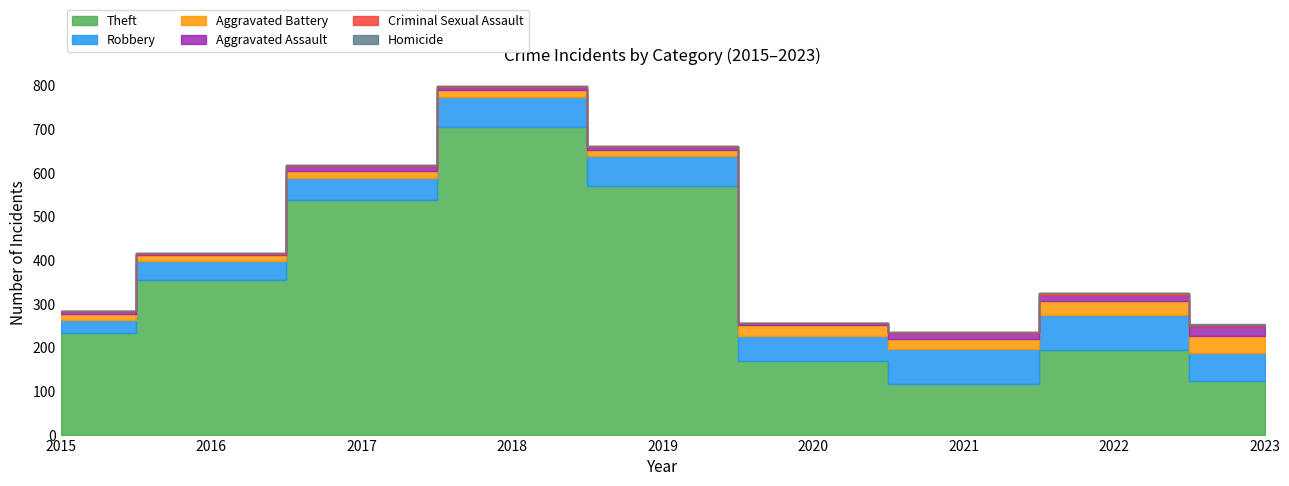

At 2017, list the series in order from smallest to largest.

Homicide, Criminal Sexual Assault, Aggravated Assault, Aggravated Battery, Robbery, Theft